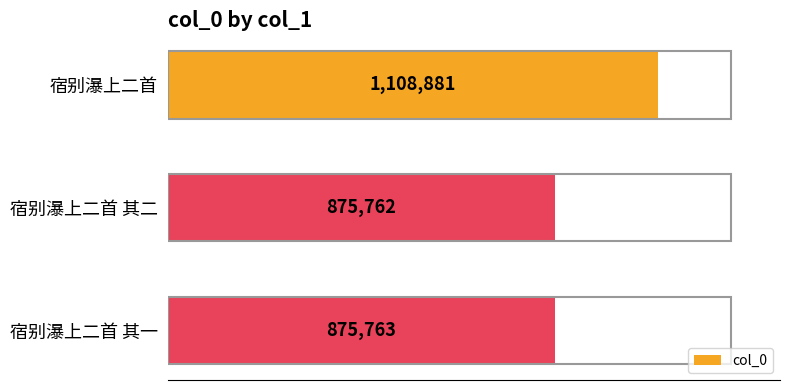

Does the chart contain any negative values?

No